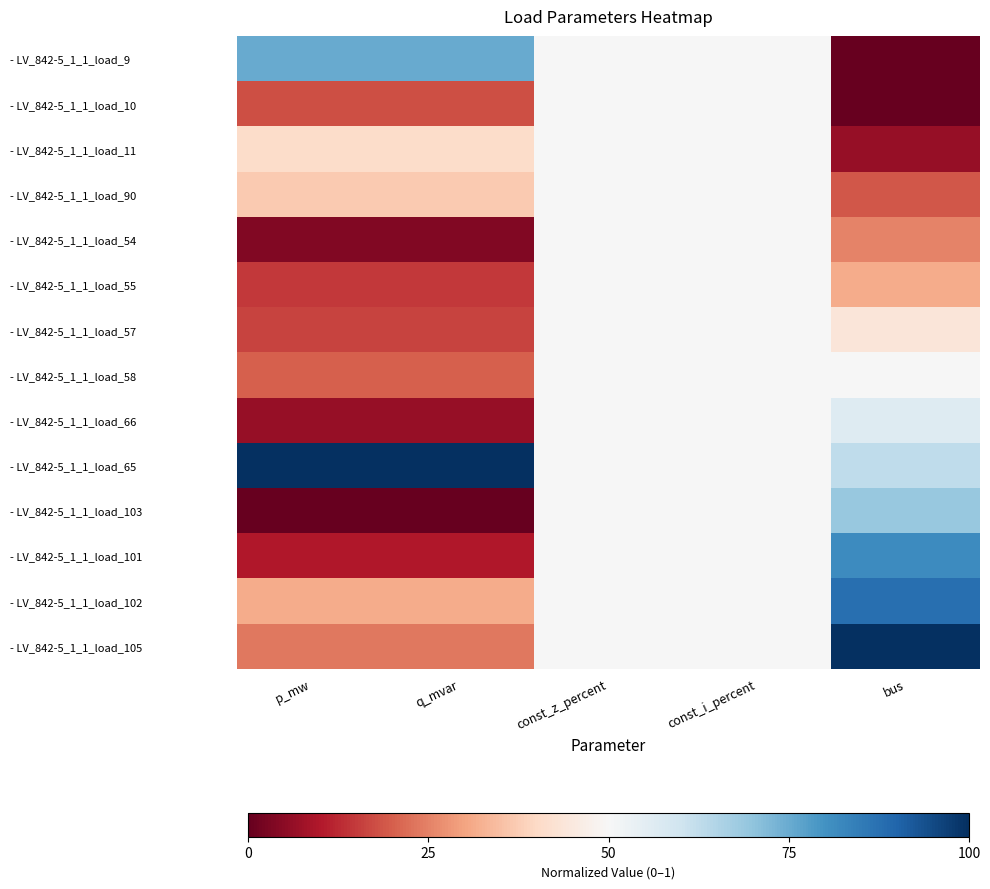

Reading right to left, what are all the values shown in this chart?

- LV_842-5_1_1_load_9: bus=0.0	const_i_percent=0.5	const_z_percent=0.5	q_mvar=0.8	p_mw=0.8
- LV_842-5_1_1_load_10: bus=0.0	const_i_percent=0.5	const_z_percent=0.5	q_mvar=0.2	p_mw=0.2
- LV_842-5_1_1_load_11: bus=0.1	const_i_percent=0.5	const_z_percent=0.5	q_mvar=0.4	p_mw=0.4
- LV_842-5_1_1_load_90: bus=0.2	const_i_percent=0.5	const_z_percent=0.5	q_mvar=0.4	p_mw=0.4
- LV_842-5_1_1_load_54: bus=0.2	const_i_percent=0.5	const_z_percent=0.5	q_mvar=0.0	p_mw=0.0
- LV_842-5_1_1_load_55: bus=0.3	const_i_percent=0.5	const_z_percent=0.5	q_mvar=0.1	p_mw=0.1
- LV_842-5_1_1_load_57: bus=0.4	const_i_percent=0.5	const_z_percent=0.5	q_mvar=0.2	p_mw=0.2
- LV_842-5_1_1_load_58: bus=0.5	const_i_percent=0.5	const_z_percent=0.5	q_mvar=0.2	p_mw=0.2
- LV_842-5_1_1_load_66: bus=0.6	const_i_percent=0.5	const_z_percent=0.5	q_mvar=0.1	p_mw=0.1
- LV_842-5_1_1_load_65: bus=0.6	const_i_percent=0.5	const_z_percent=0.5	q_mvar=1.0	p_mw=1.0
- LV_842-5_1_1_load_103: bus=0.7	const_i_percent=0.5	const_z_percent=0.5	q_mvar=0.0	p_mw=0.0
- LV_842-5_1_1_load_101: bus=0.8	const_i_percent=0.5	const_z_percent=0.5	q_mvar=0.1	p_mw=0.1
- LV_842-5_1_1_load_102: bus=0.9	const_i_percent=0.5	const_z_percent=0.5	q_mvar=0.3	p_mw=0.3
- LV_842-5_1_1_load_105: bus=1.0	const_i_percent=0.5	const_z_percent=0.5	q_mvar=0.2	p_mw=0.2